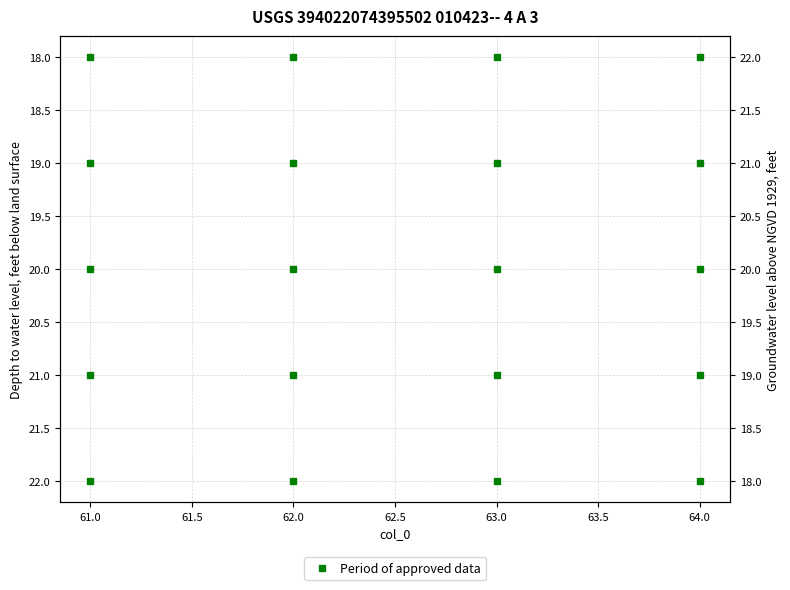

Is this an area chart (filled region under the line)?

No